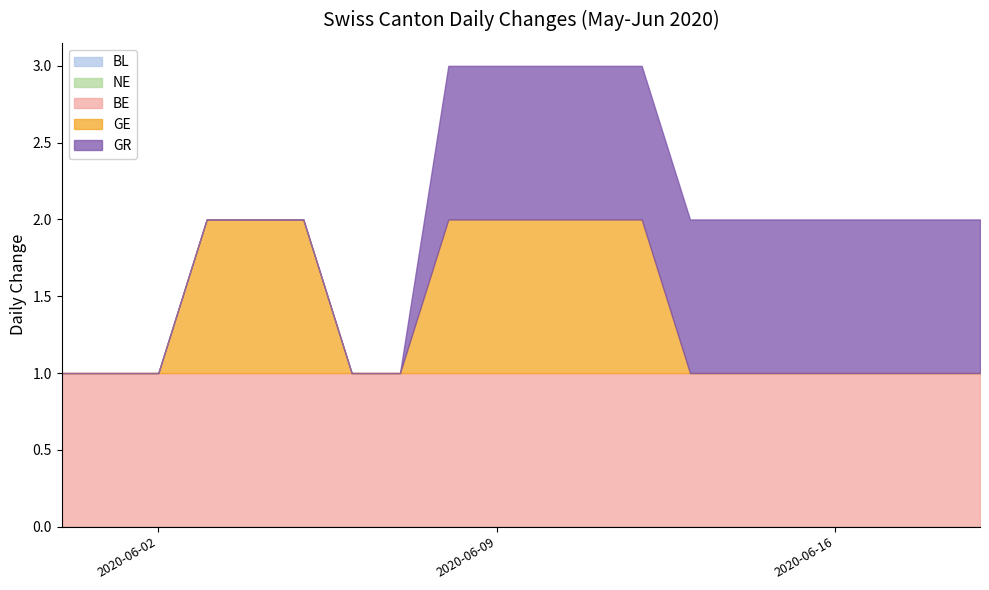

True or false: GE and BL cross at least once.

False